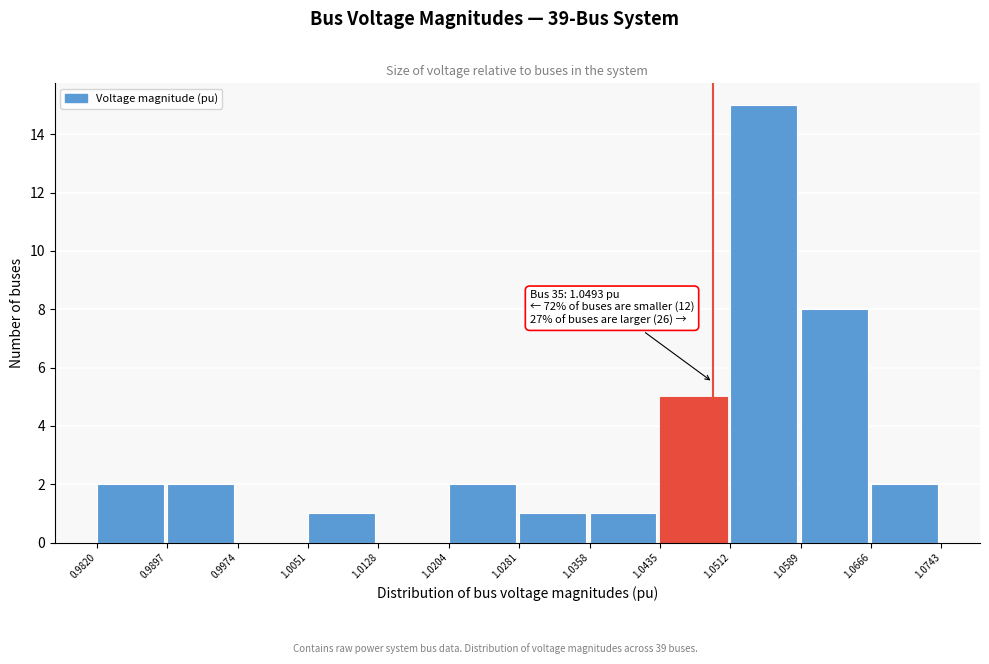

Which range on the x-axis has the tallest bar?

1.0512 to 1.0589